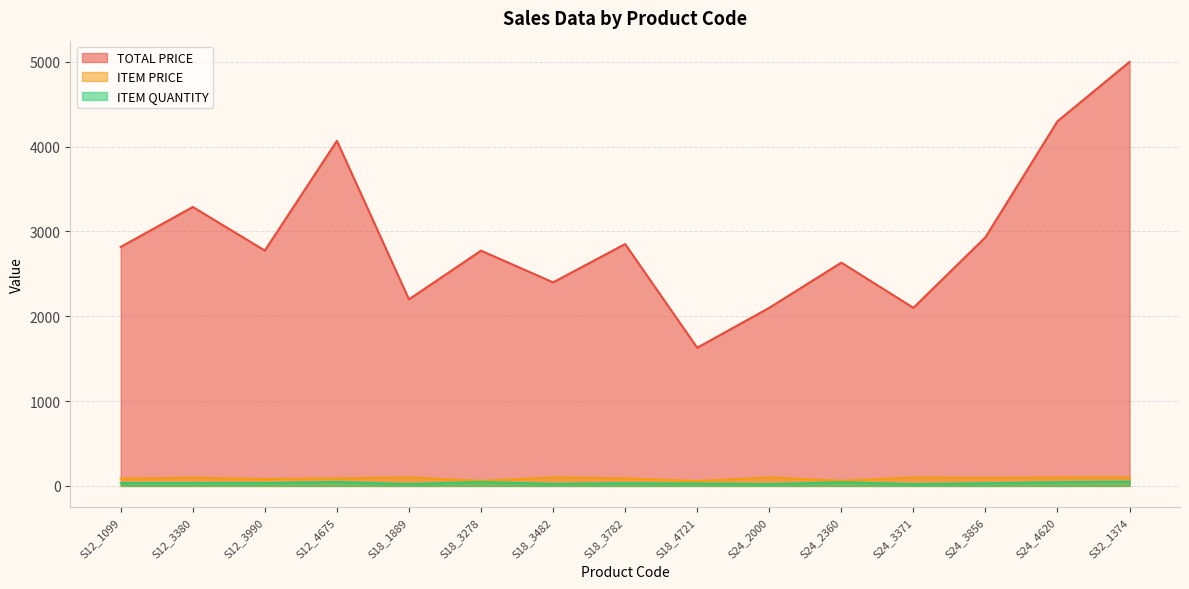

True or false: ITEM QUANTITY has a value of 36.9 at S18_4721.

False